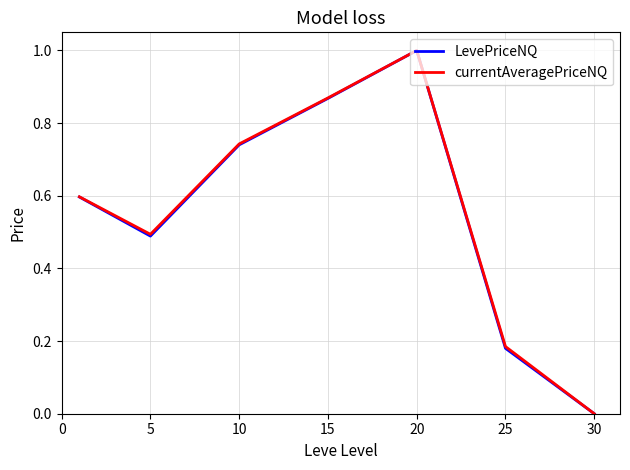

Does the chart display data point markers on the line(s)?

No